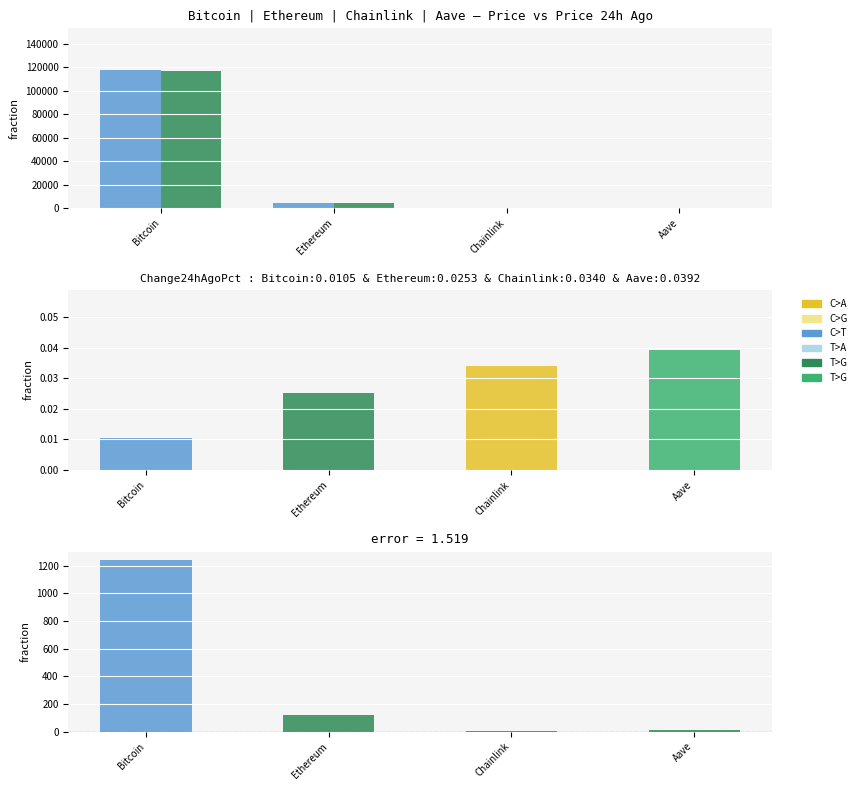

Which series changed the most between Chainlink and Aave?

price